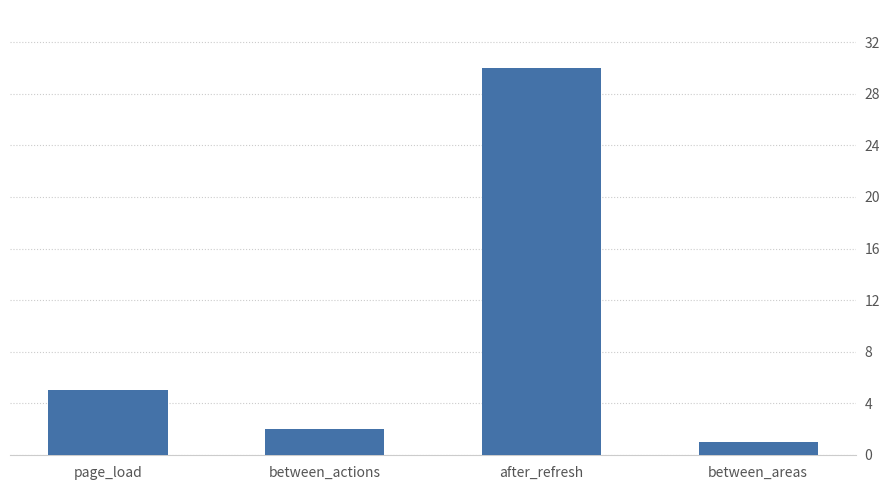

What is the approximate value at page_load?

5